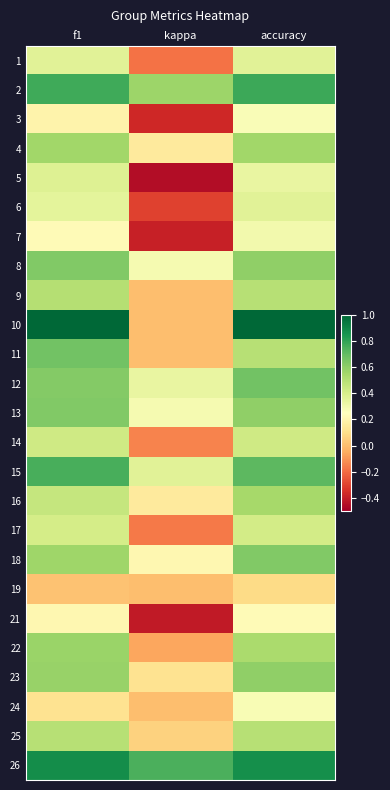

What is the difference between the highest and lowest values at kappa?

1.2